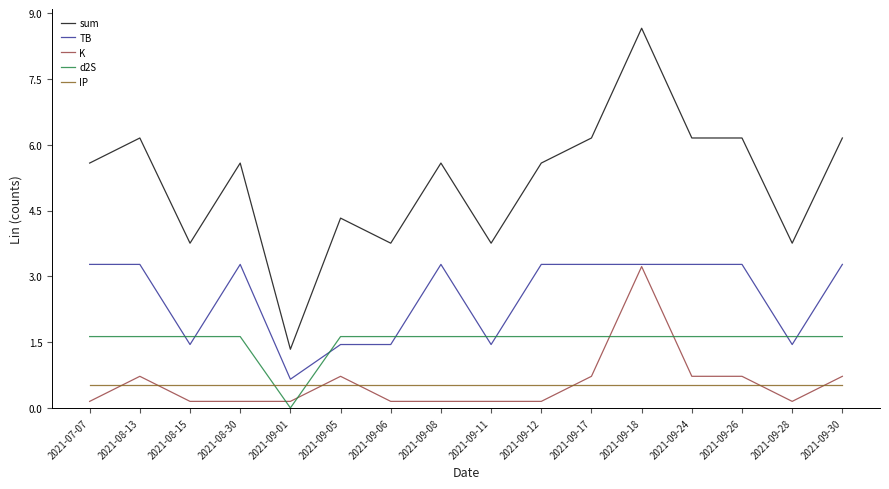

The d2S series shows 2.1 at 2021-07-07. True or false?

False